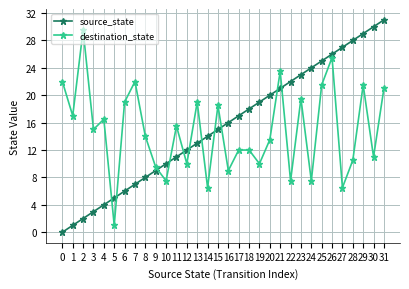

What are all the series names shown in the legend?

source_state, destination_state